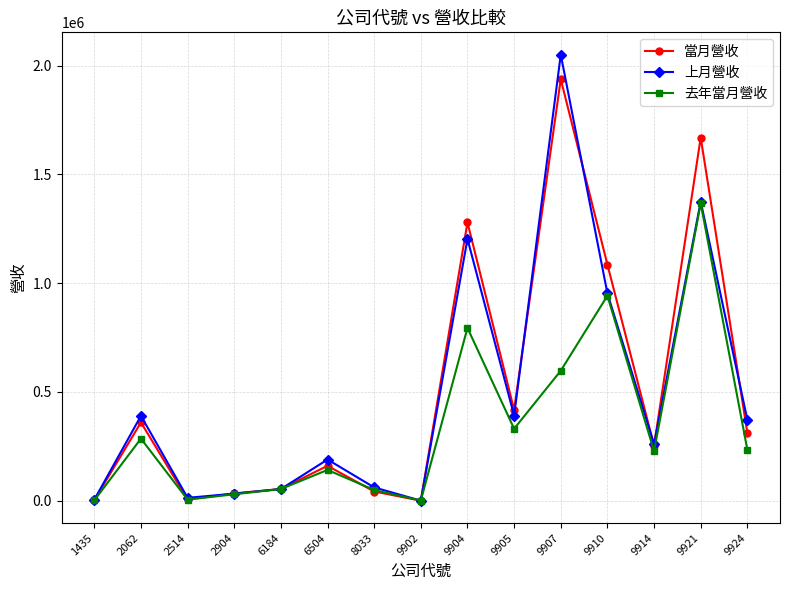

The value of 當月營收 at 2062 is 117777. True or false?

False